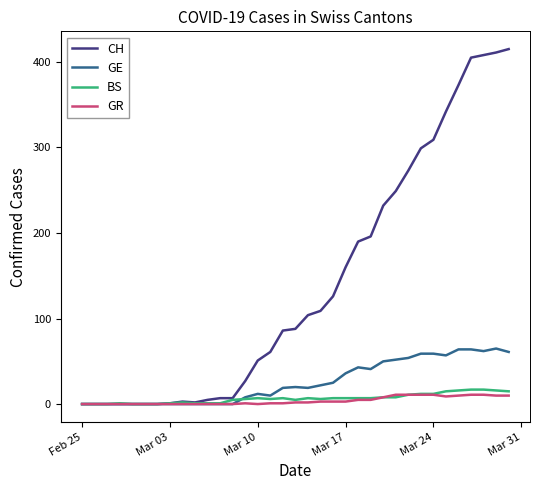

Which series has the largest total across all categories?

CH